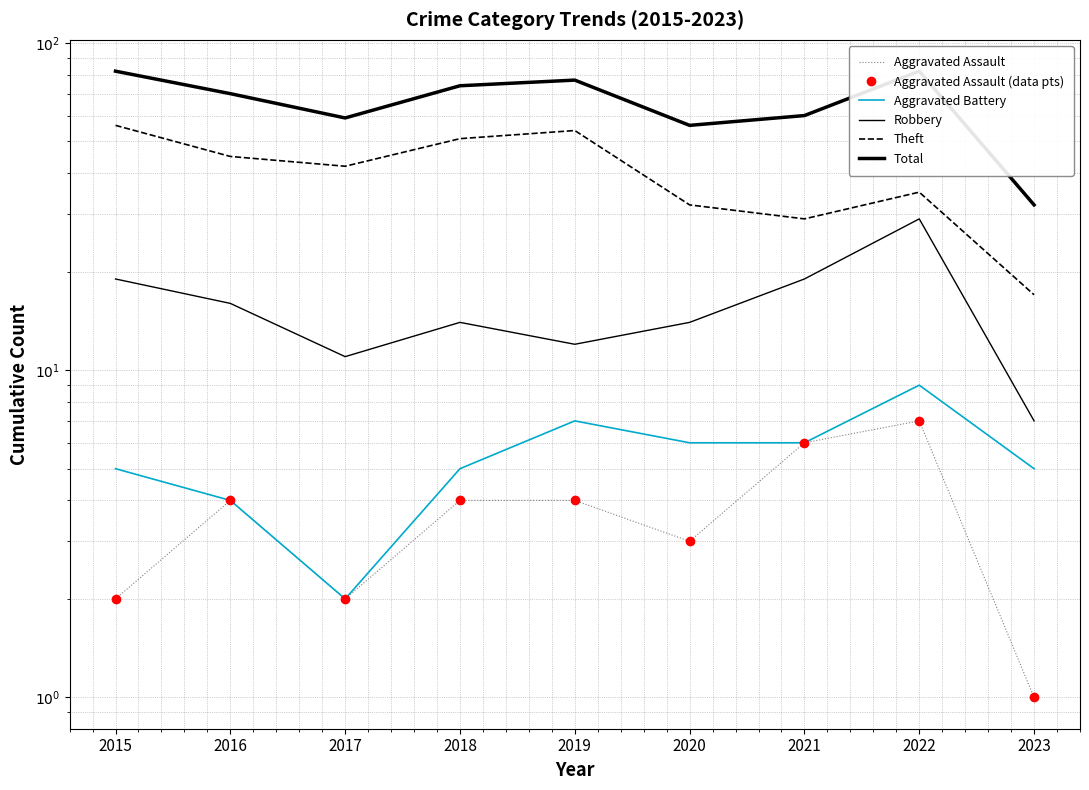

Is the value of Aggravated Battery at 2022 greater than the value of Robbery at 2019?

No